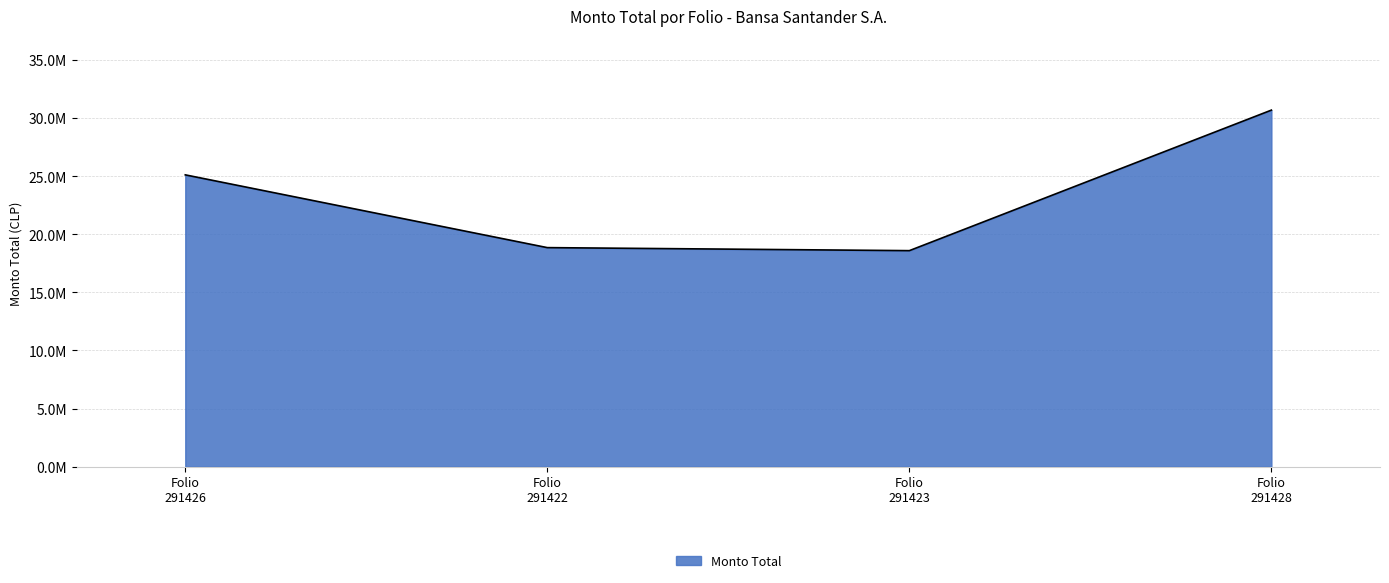

What is the value of the 1st point from the left?

25111023